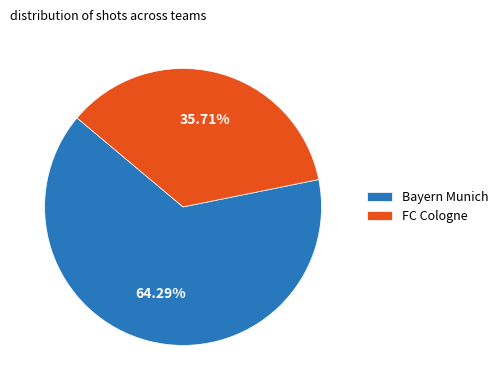

Which category has the biggest portion of the pie?

Bayern Munich